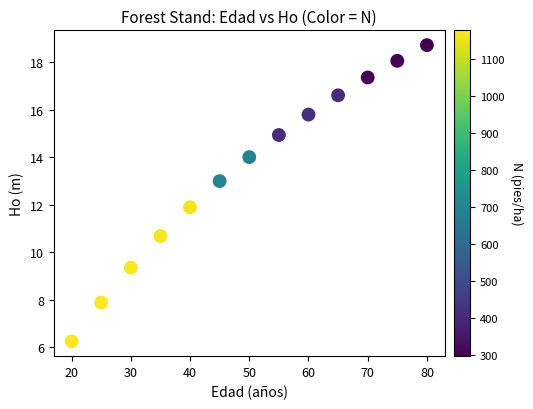

What is the range of X values (max minus min)?

60.0